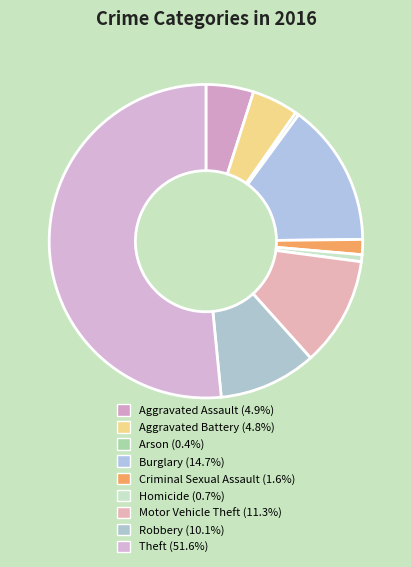

Count the number of slices in the pie.

9